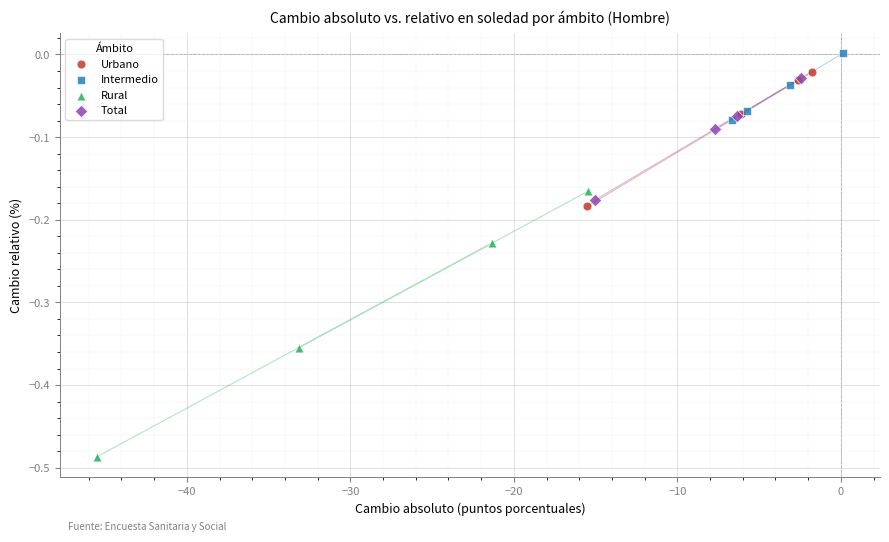

Which series reaches the maximum Y coordinate?

Intermedio